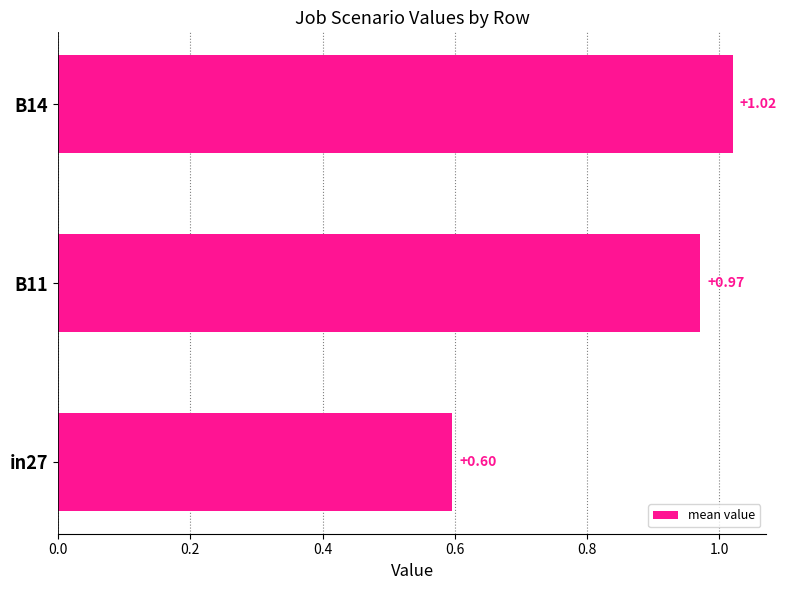

List the labels in order of value, largest first.

B14, B11, in27